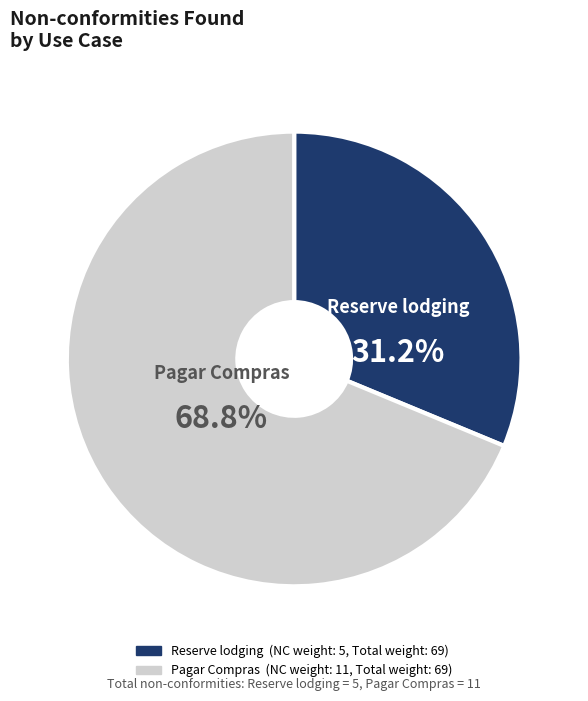

Does Reserve lodging represent more than half of the total?

No